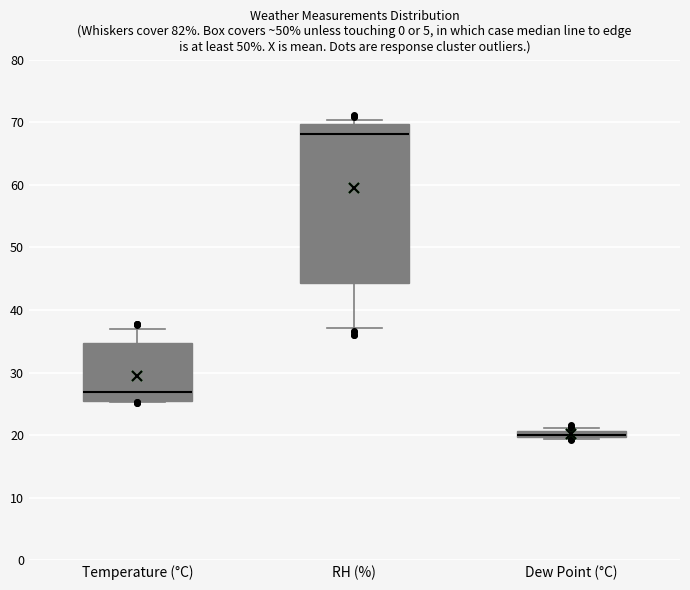

Where is the lower edge of the box for Dew Point (°C) on the y-axis? The values are not printed on the chart, so give them approximately, as read against the axis.

20